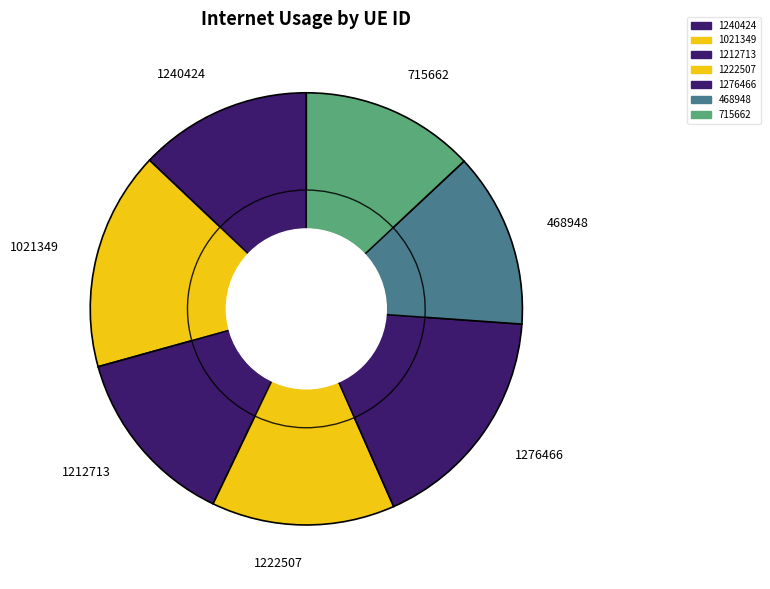

How many segments does this pie chart have?

7